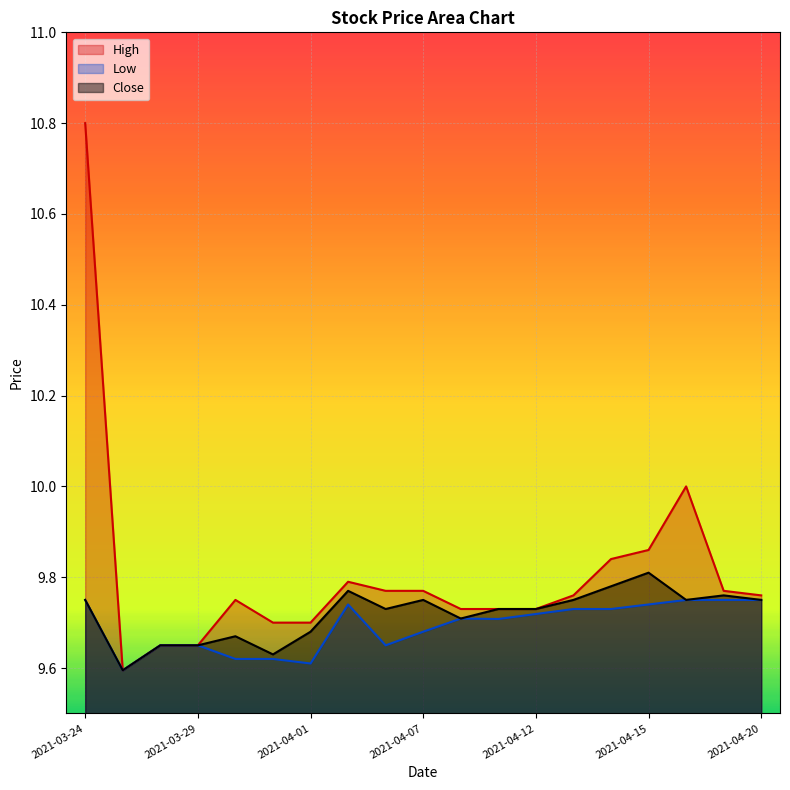

What is the minimum value shown in the chart?

9.6